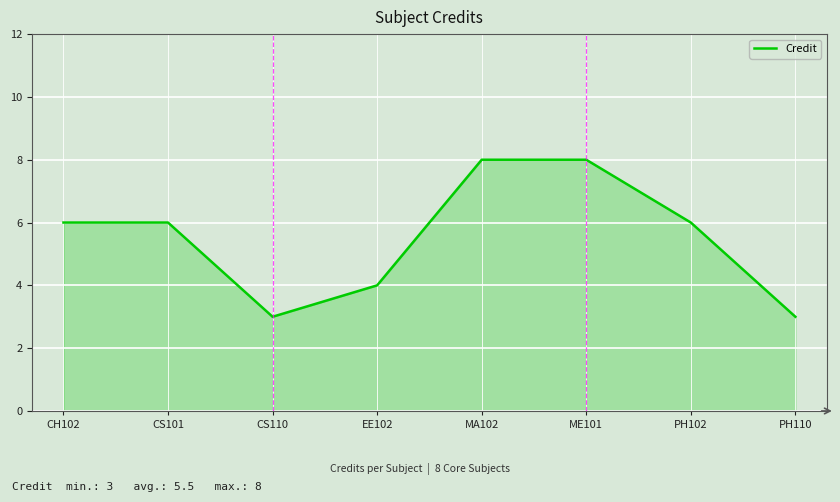

Which has a higher value, ME101 or EE102?

ME101